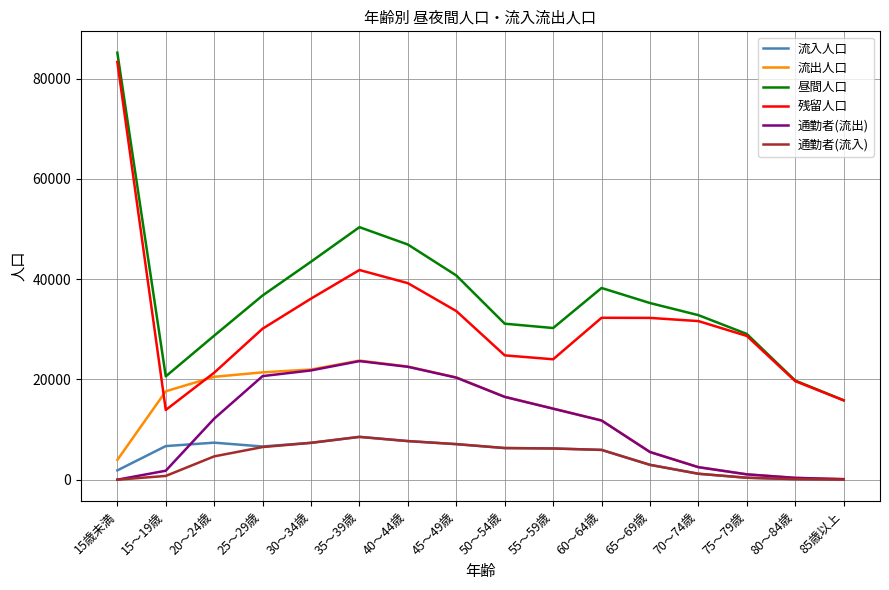

How many lines are shown in the chart?

6